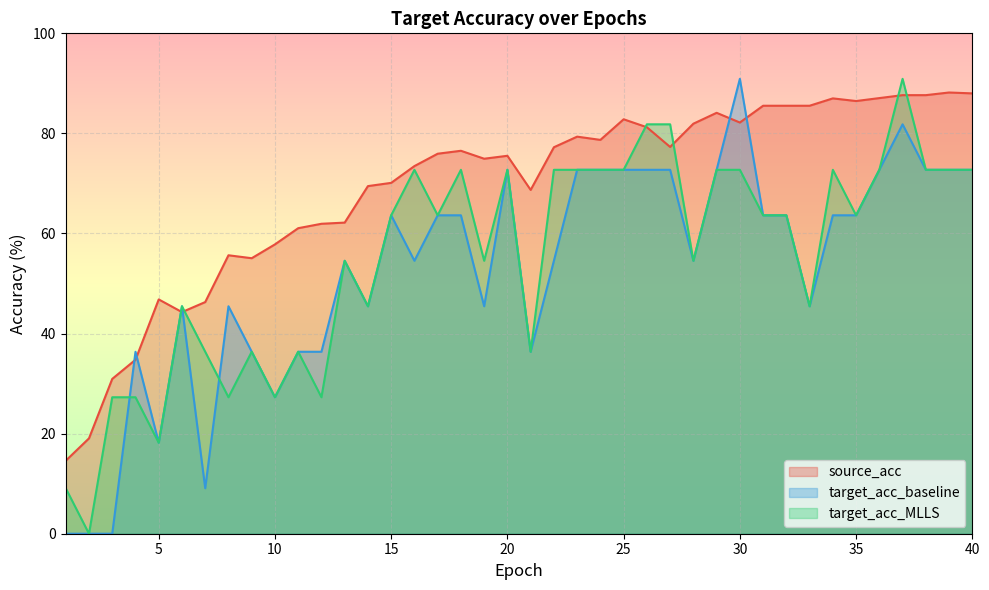

True or false: source_acc has a value of 134.8 at 25.

False